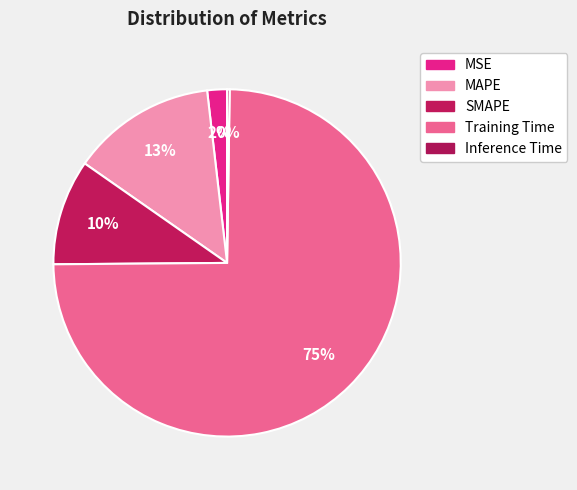

How many slices are in this pie chart?

5